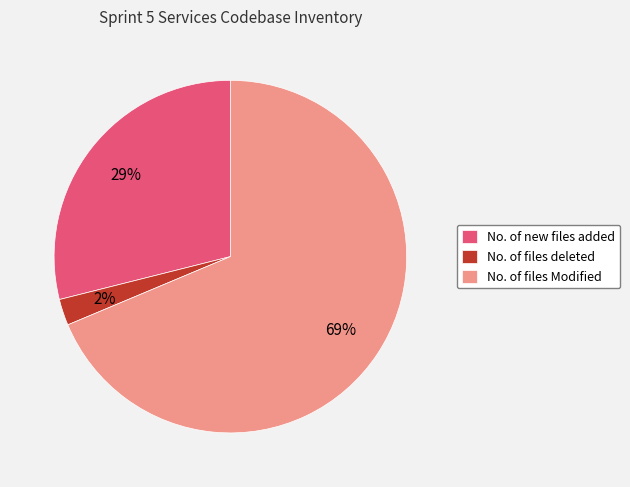

What is the smallest slice in the pie chart?

No. of files deleted